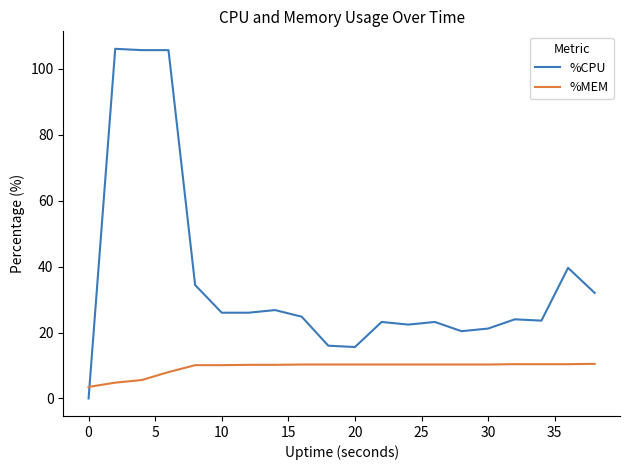

Which series ends up on top after the final intersection of %CPU and %MEM?

%CPU